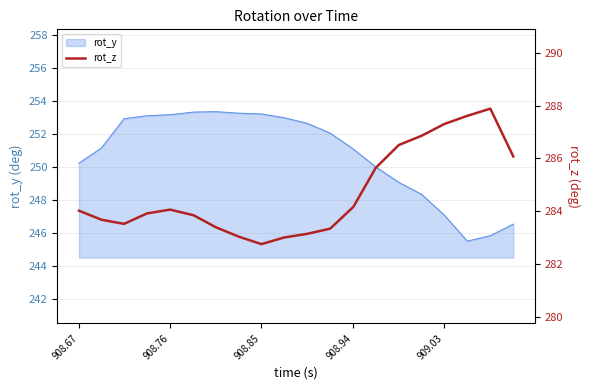

Count the number of categories in the chart.

20